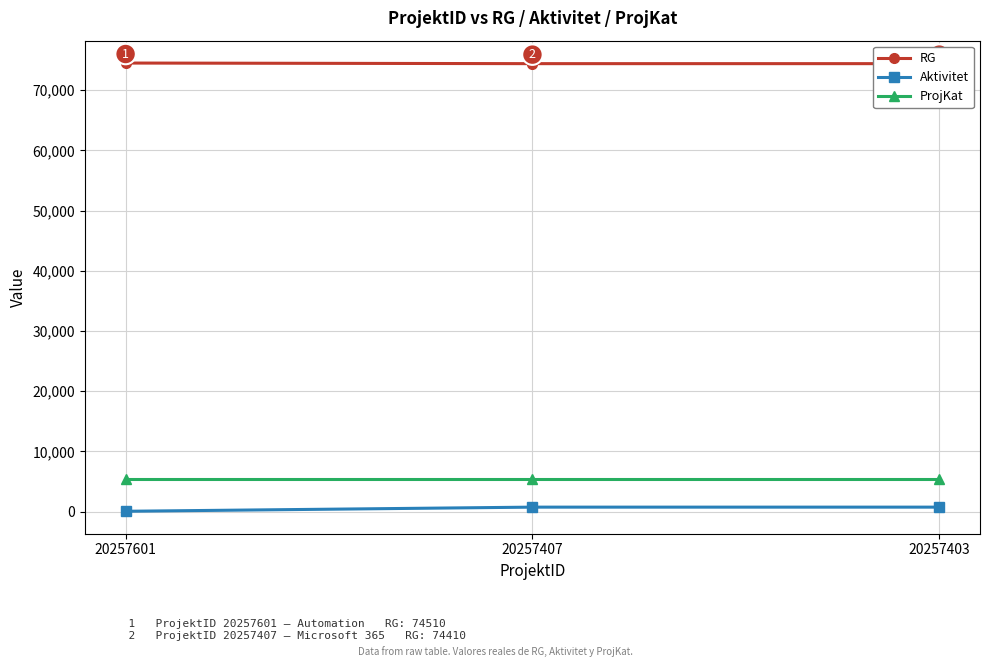

What is the difference between the maximum and minimum values in the RG series?

100